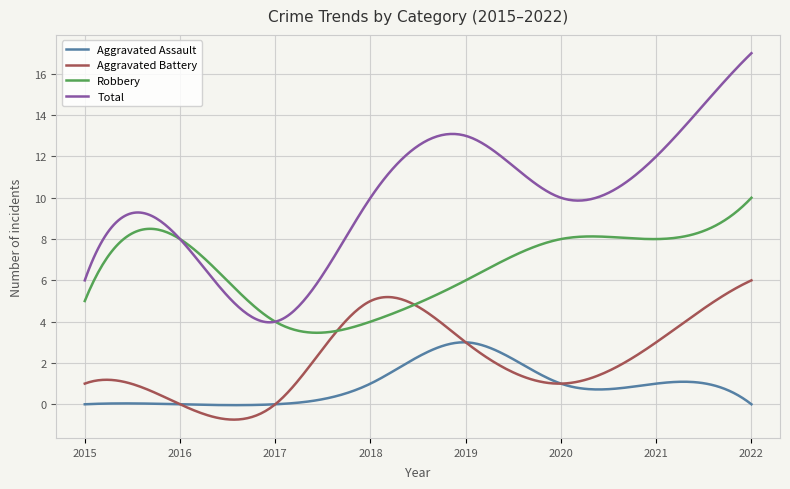

Which series has the largest range (max minus min)?

Total